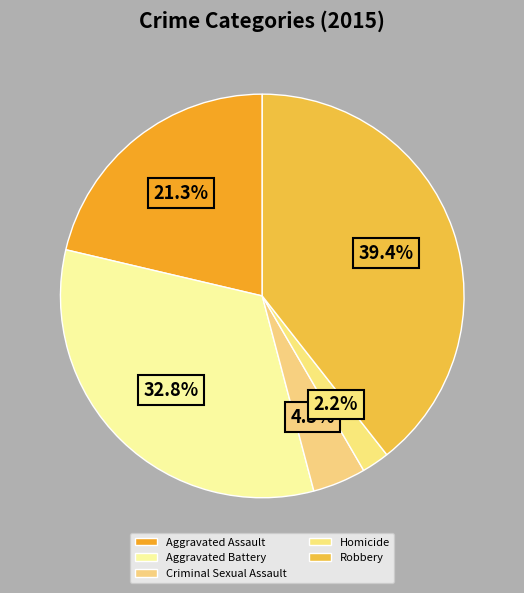

Rank the categories by value from lowest to highest.

Homicide, Criminal Sexual Assault, Aggravated Assault, Aggravated Battery, Robbery